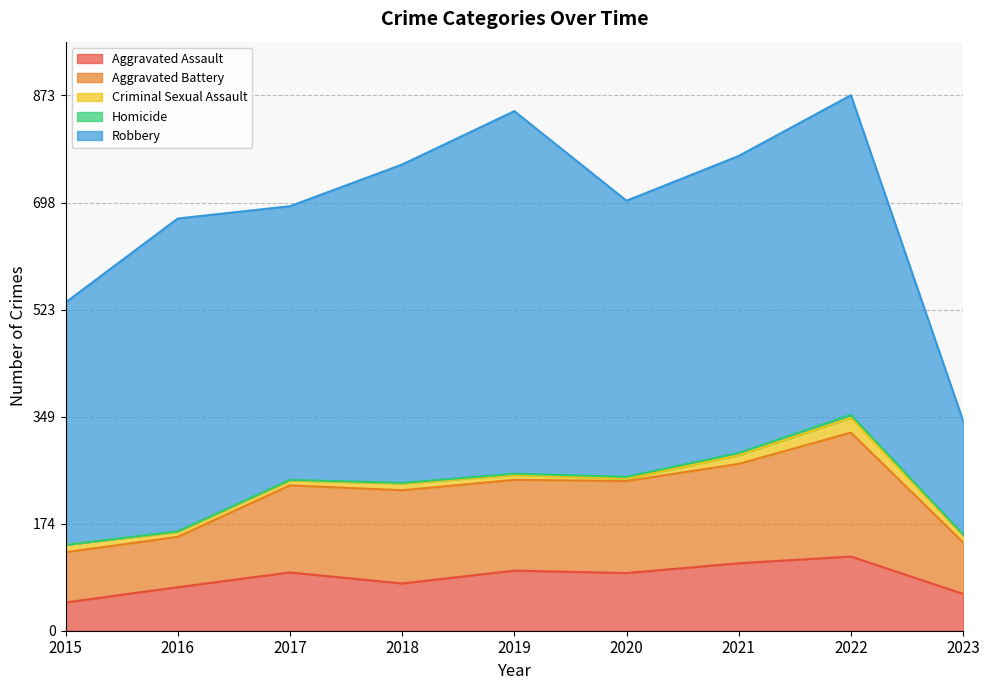

The value of Homicide at 2019 is 1. True or false?

False